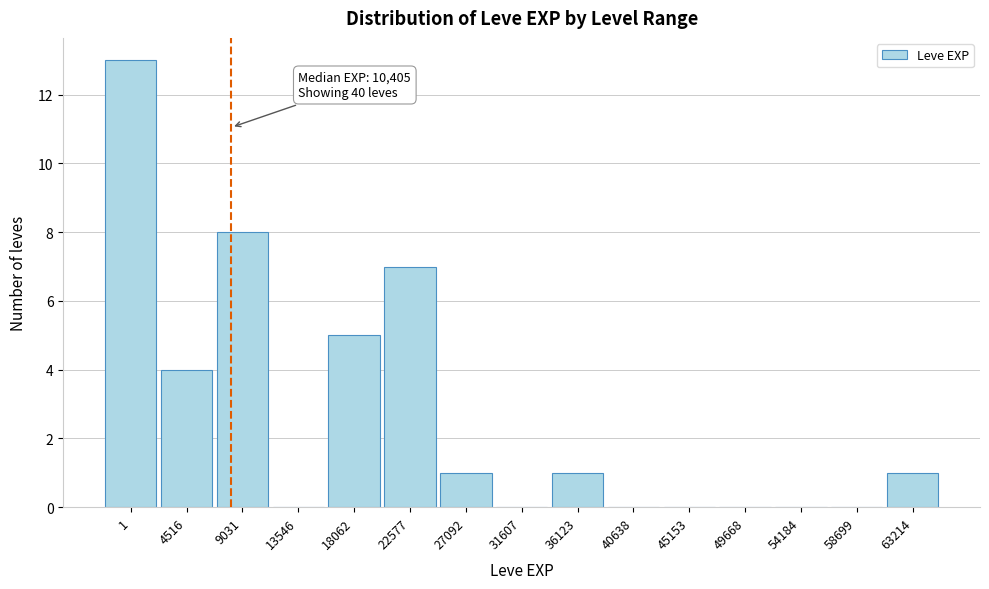

Reading left to right, transcribe all the data shown in this chart.

1=13	4516=4	9031=8	13546=0	18062=5	22577=7	27092=1	31607=0	36123=1	40638=0	45153=0	49668=0	54184=0	58699=0	63214=1